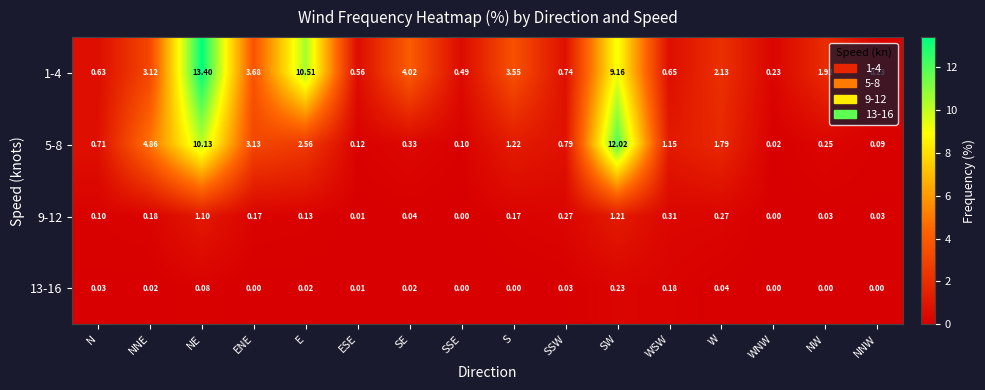

Rank the categories by 5-8 value from highest to lowest.

SW, NE, NNE, ENE, E, W, S, WSW, SSW, N, SE, NW, ESE, SSE, NNW, WNW